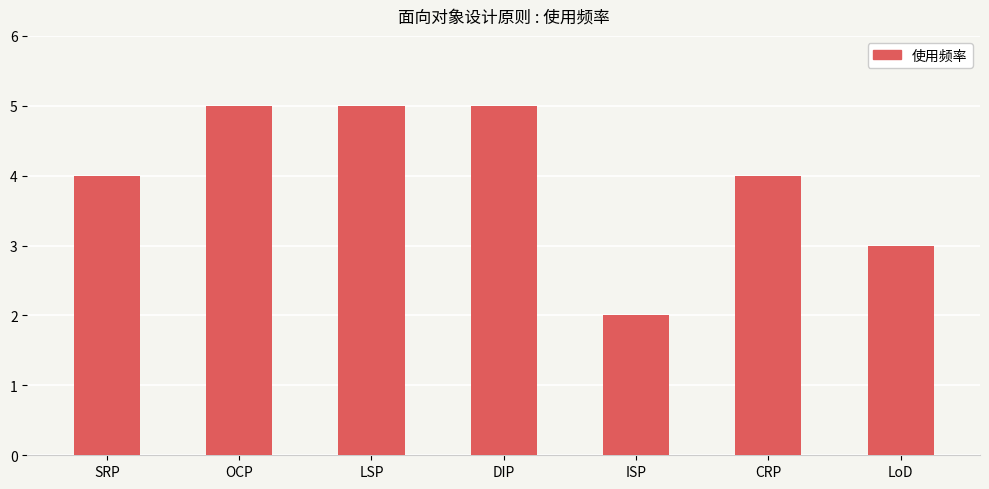

True or false: the data shows 5 at LSP.

True